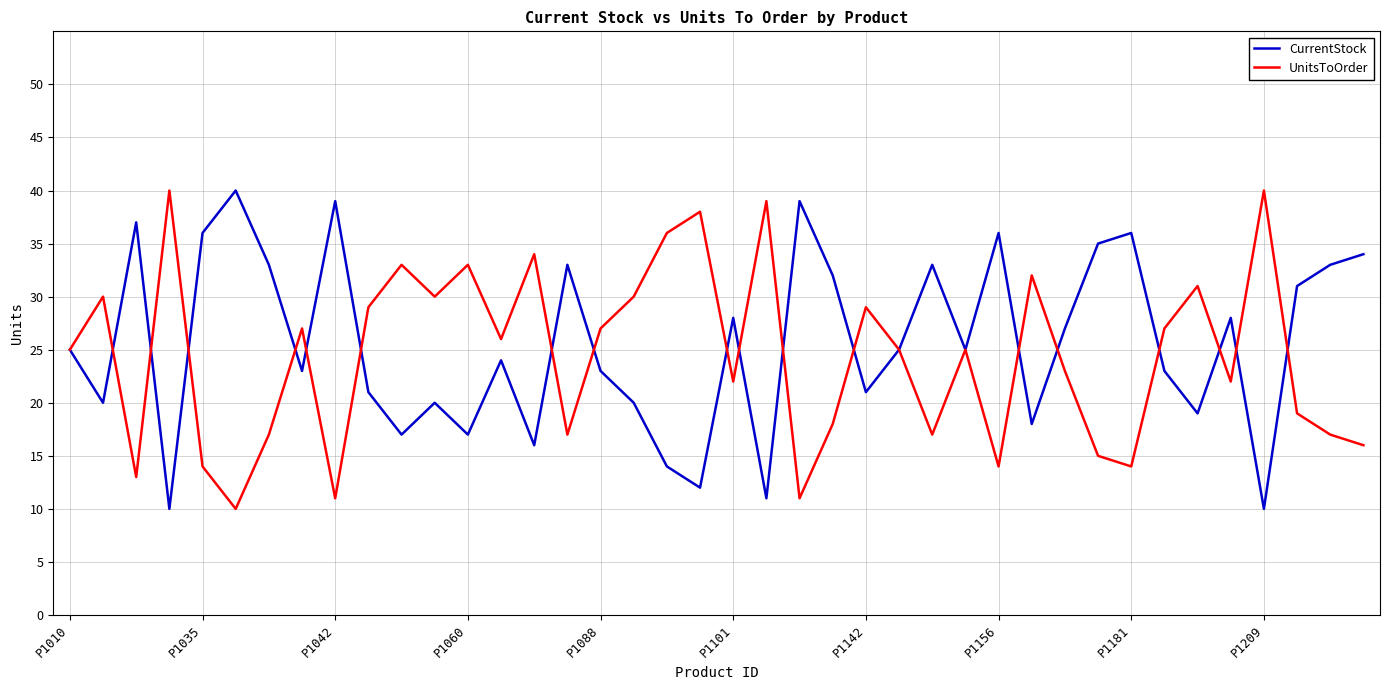

What is the greatest value displayed?

40